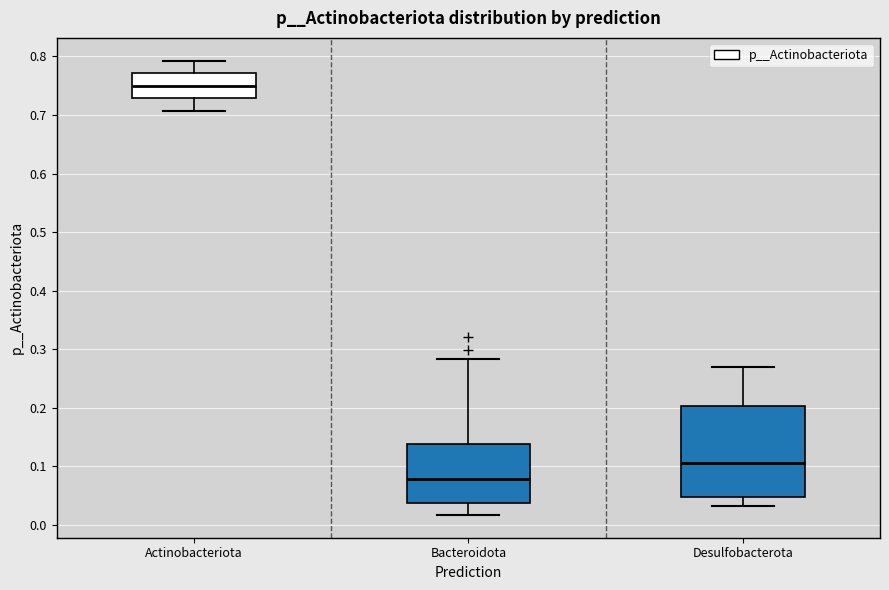

Comparing the boxes themselves (not the whiskers), which one is the tallest?

Desulfobacterota